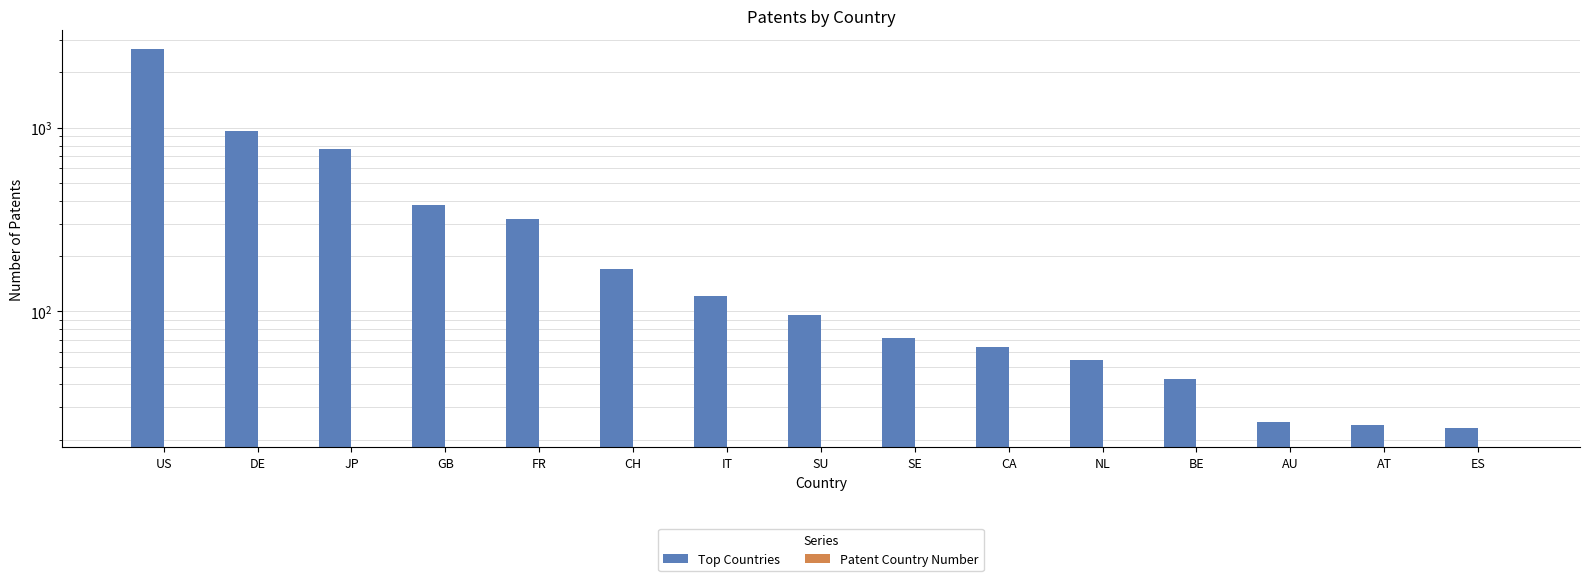

Is the value of Top Countries at US greater than the value of Patent Country Number at FR?

Yes